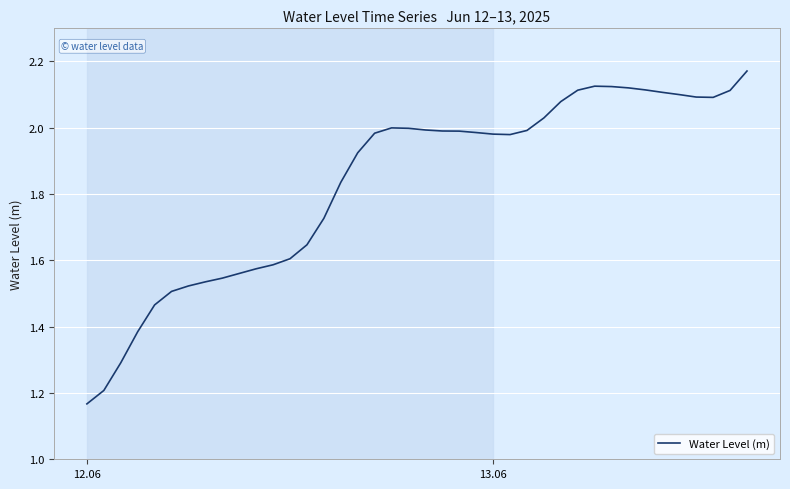

What is the difference between the maximum and minimum values?

1.0